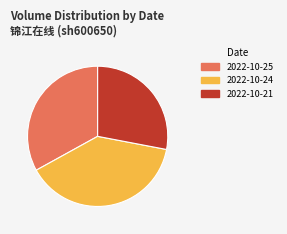

Count the number of slices in the pie.

3